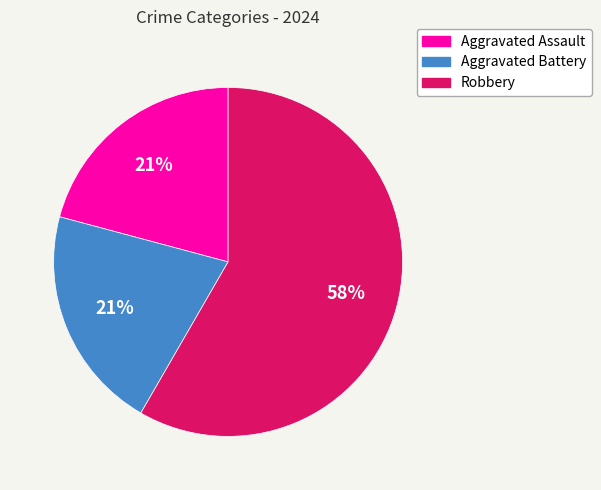

To the nearest percent, what is the combined percentage of Aggravated Assault and Aggravated Battery?

42%